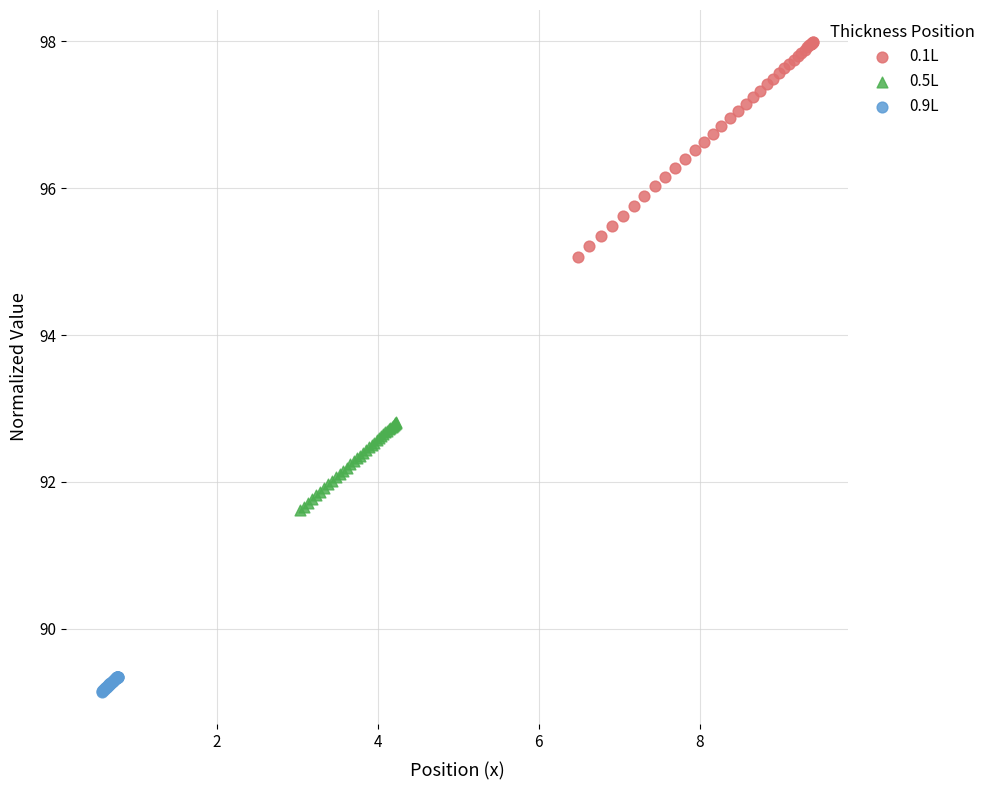

Which series has the largest Y range (max minus min)?

0.1L